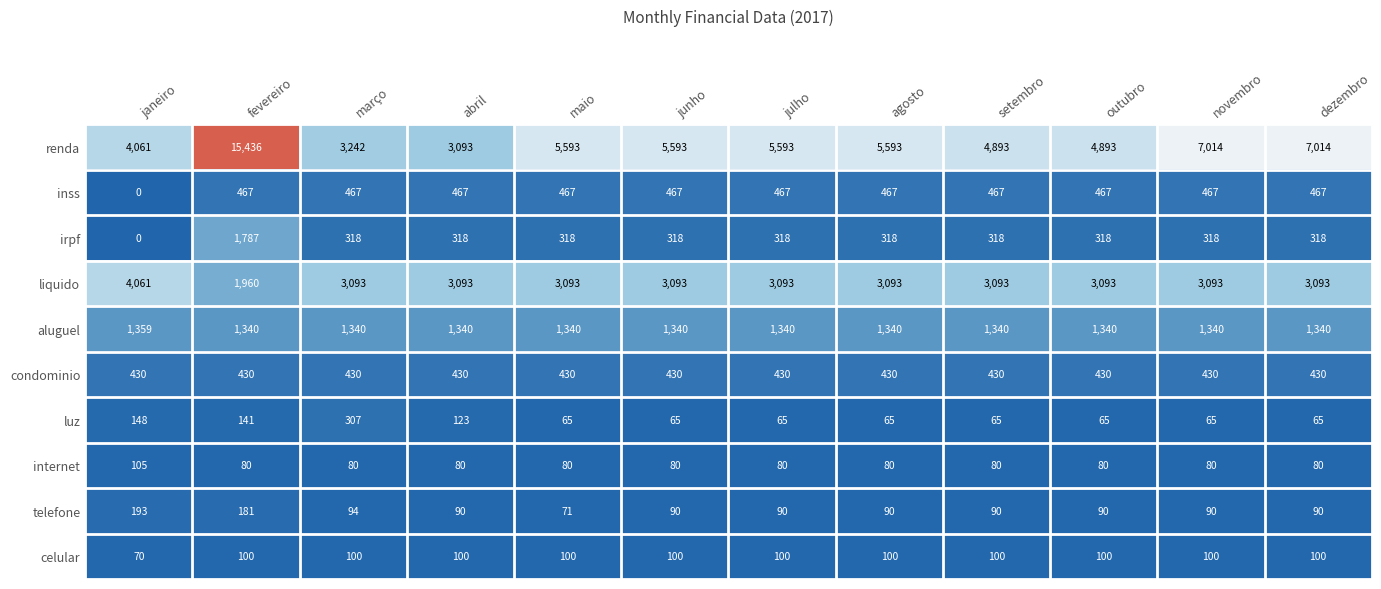

Rank the series at fevereiro from highest to lowest value.

renda, liquido, irpf, aluguel, inss, condominio, telefone, luz, celular, internet